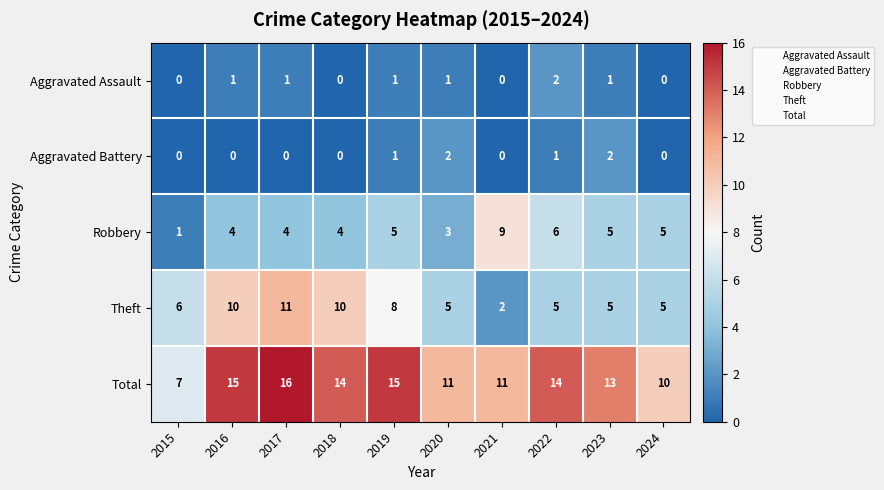

Which category has the highest value across all series?

2017